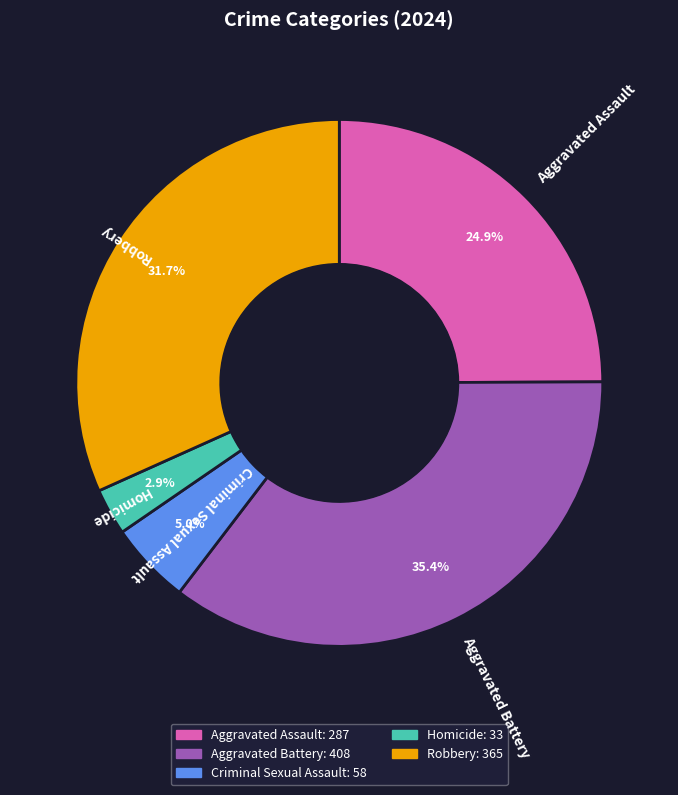

The Aggravated Battery slice represents 35% of the pie. True or false?

True